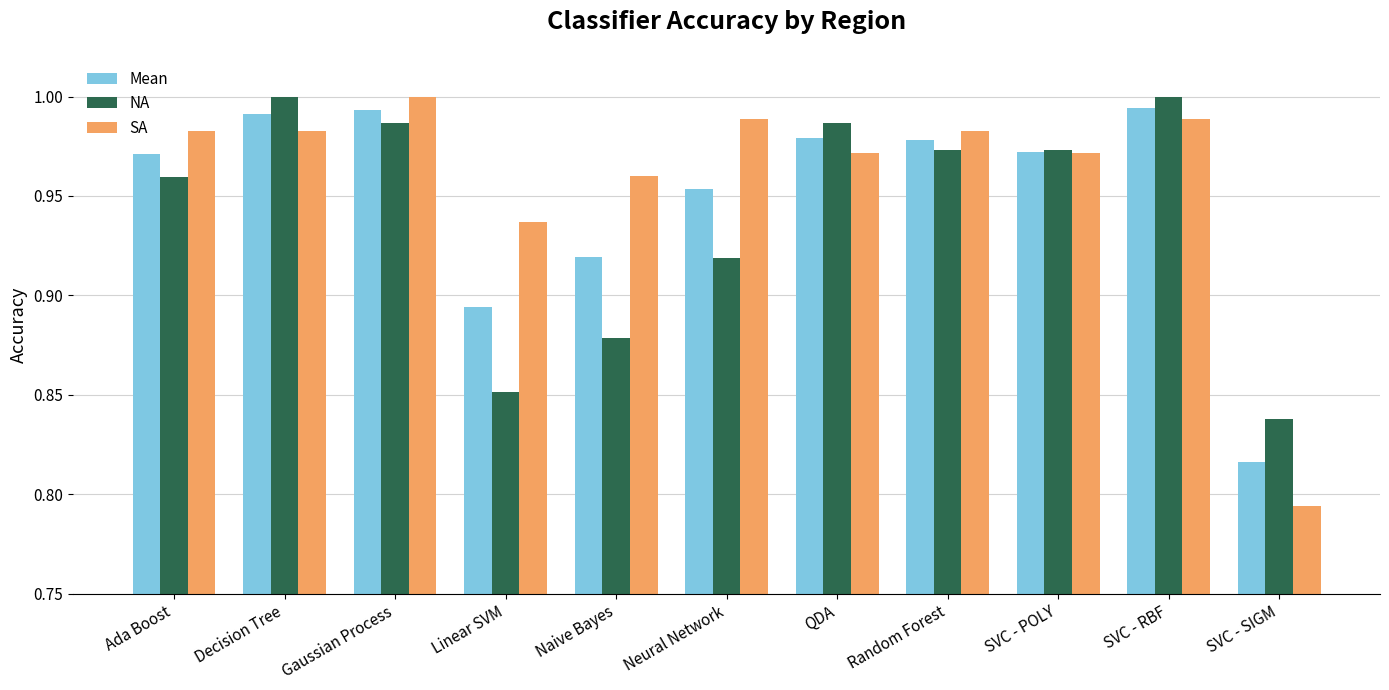

What is the label of the 7th bar from the right?

Naive Bayes